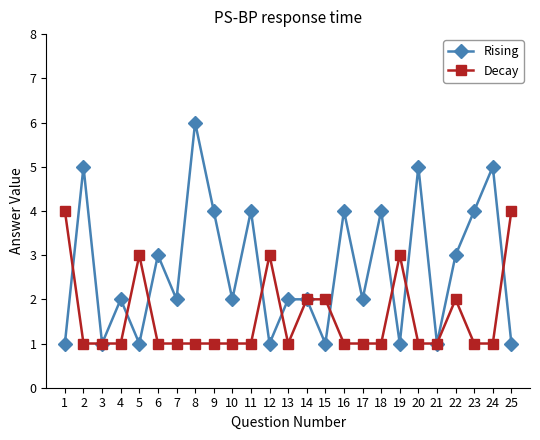

What is the maximum value for Decay?

4